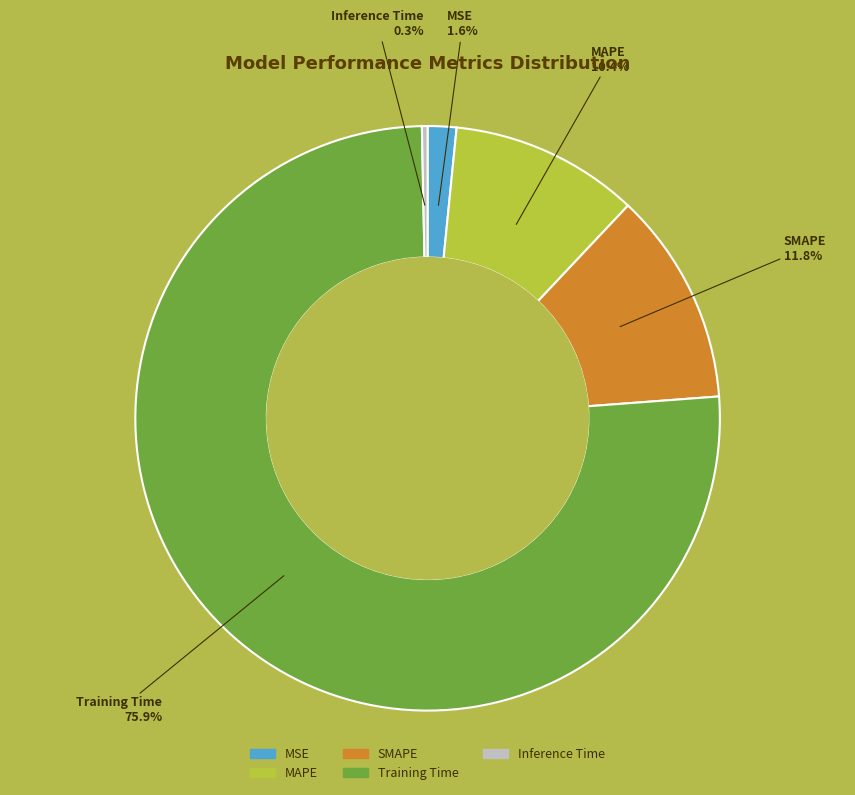

Does MAPE account for over 50% of the chart?

No